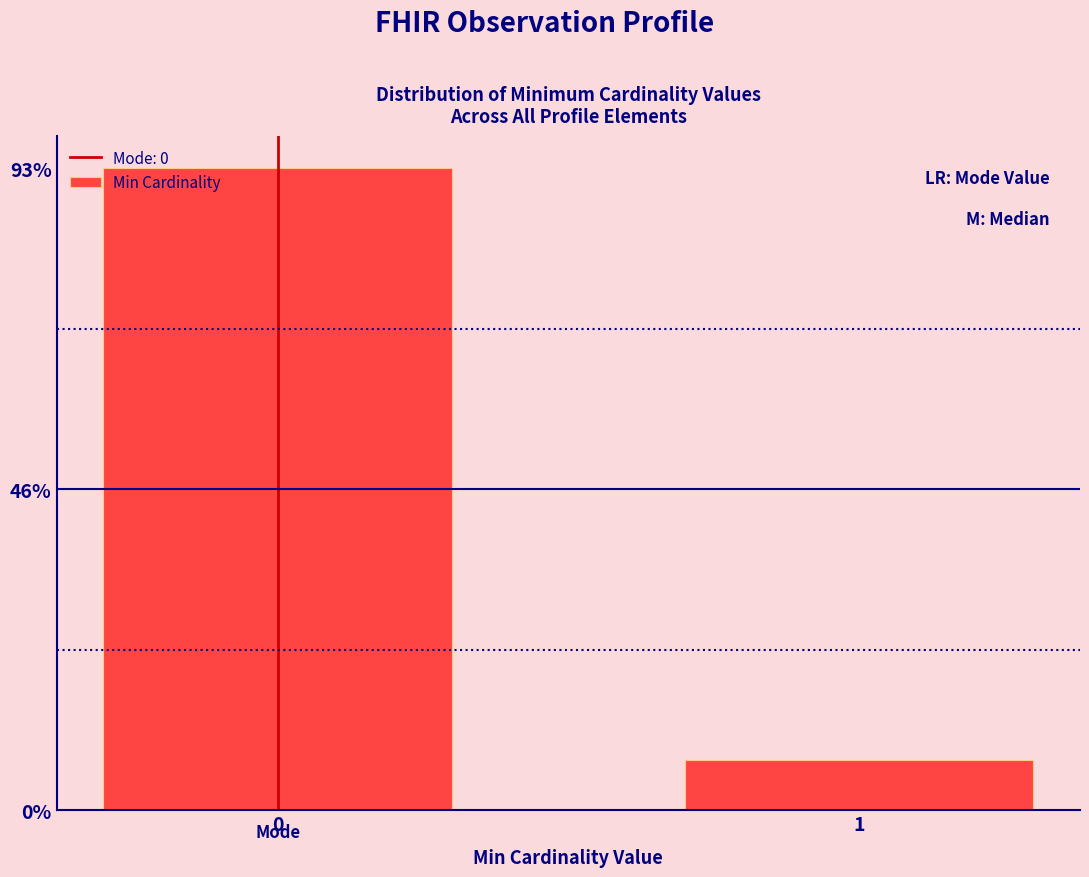

Are the bars horizontal?

No